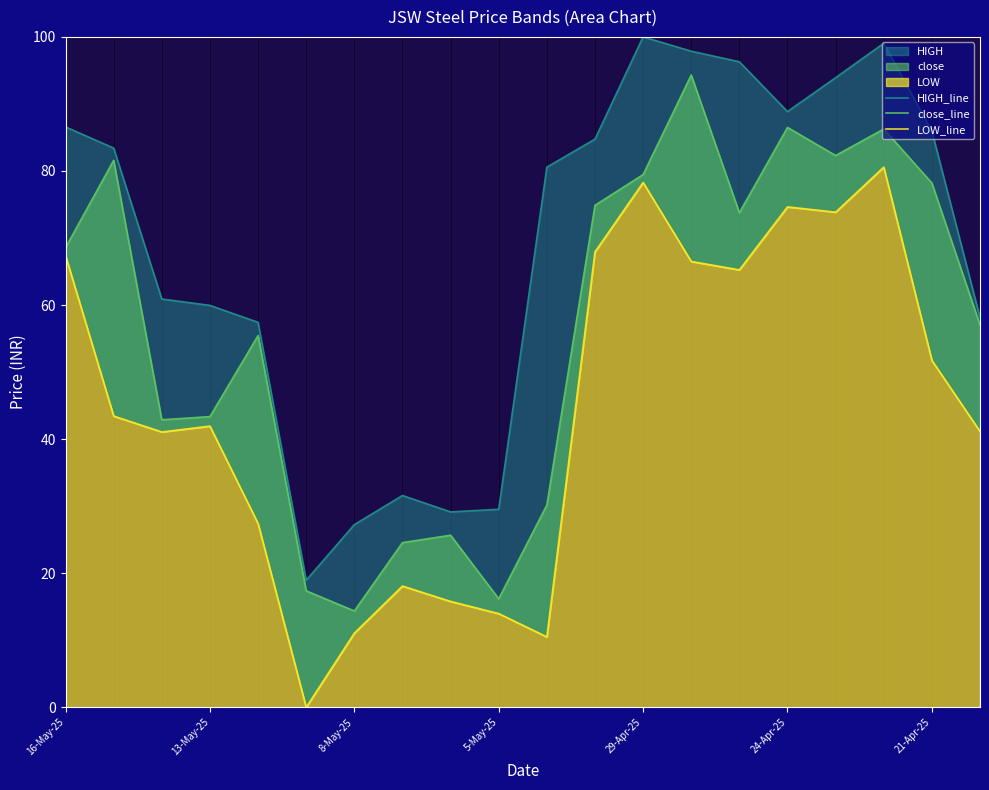

True or false: LOW_line has a value of 10.5 at 10.

True